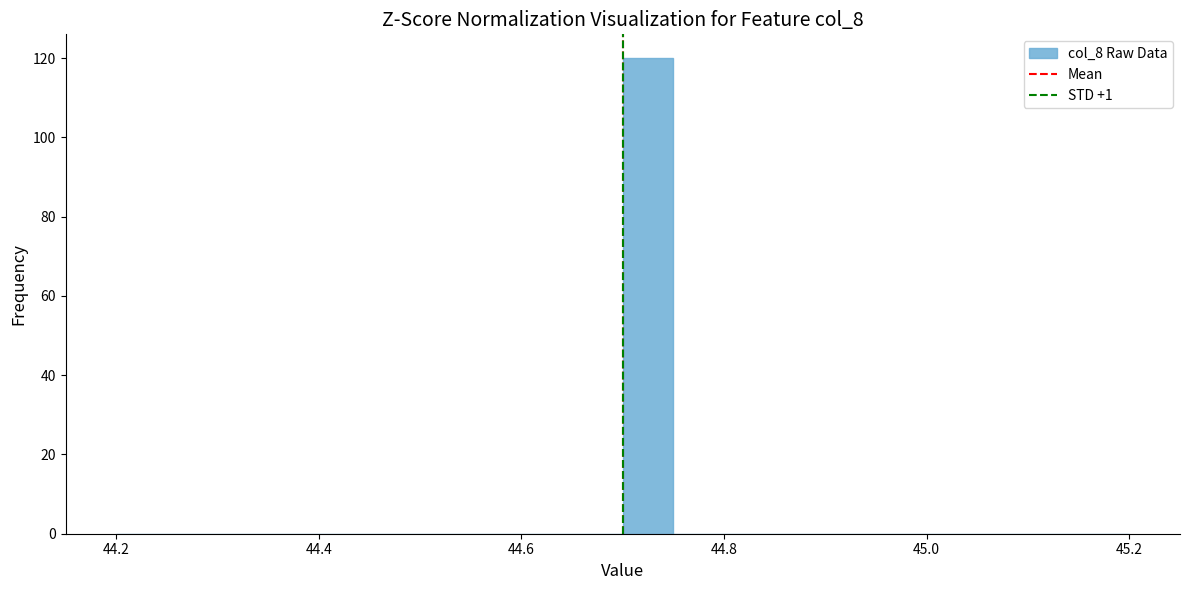

Around what value on the x-axis is the tallest bar? Give the approximate position of its centre, as read against the axis.

44.72